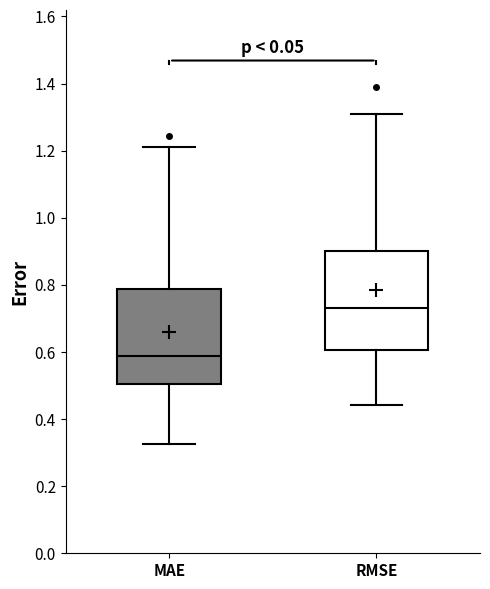

Reading left to right, read every box against the y-axis: the position of its median line, the range the box covers, and the ends of its whiskers. The values are not printed on the chart, so give them approximately, as read against the axis.

MAE: median 0.58, box 0.50 to 0.78, whiskers 0.32 to 1.22
RMSE: median 0.74, box 0.60 to 0.90, whiskers 0.44 to 1.30